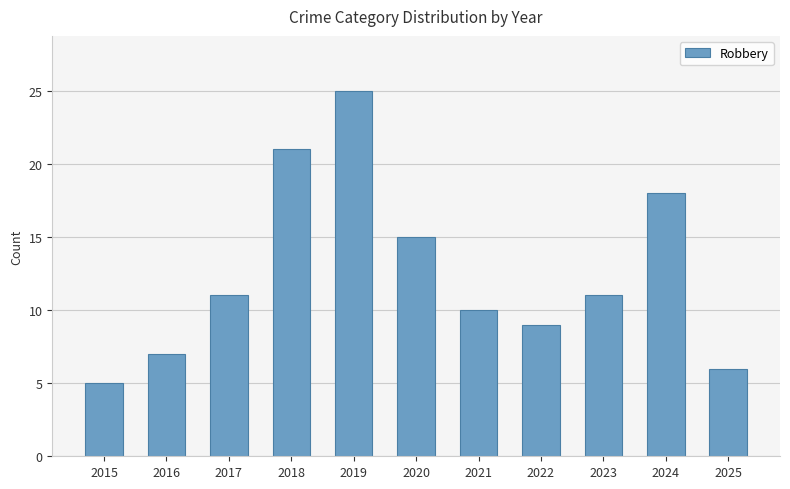

How many data points are less than 11?

5